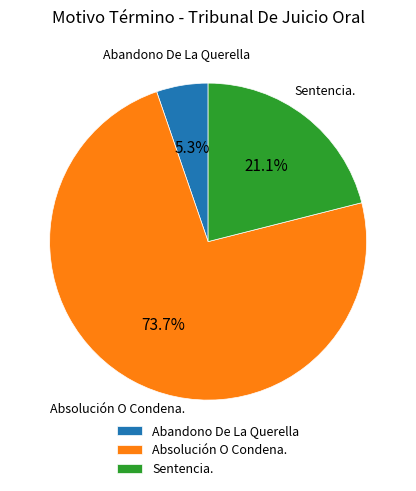

Combined, what portion of the pie is Absolución O Condena. and Abandono De La Querella?

78.9%